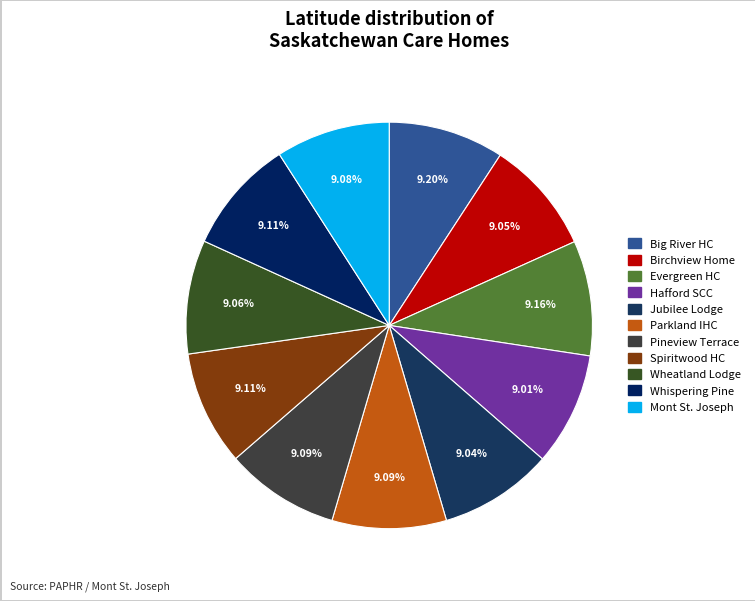

To the nearest percent, what is the average slice percentage?

9%